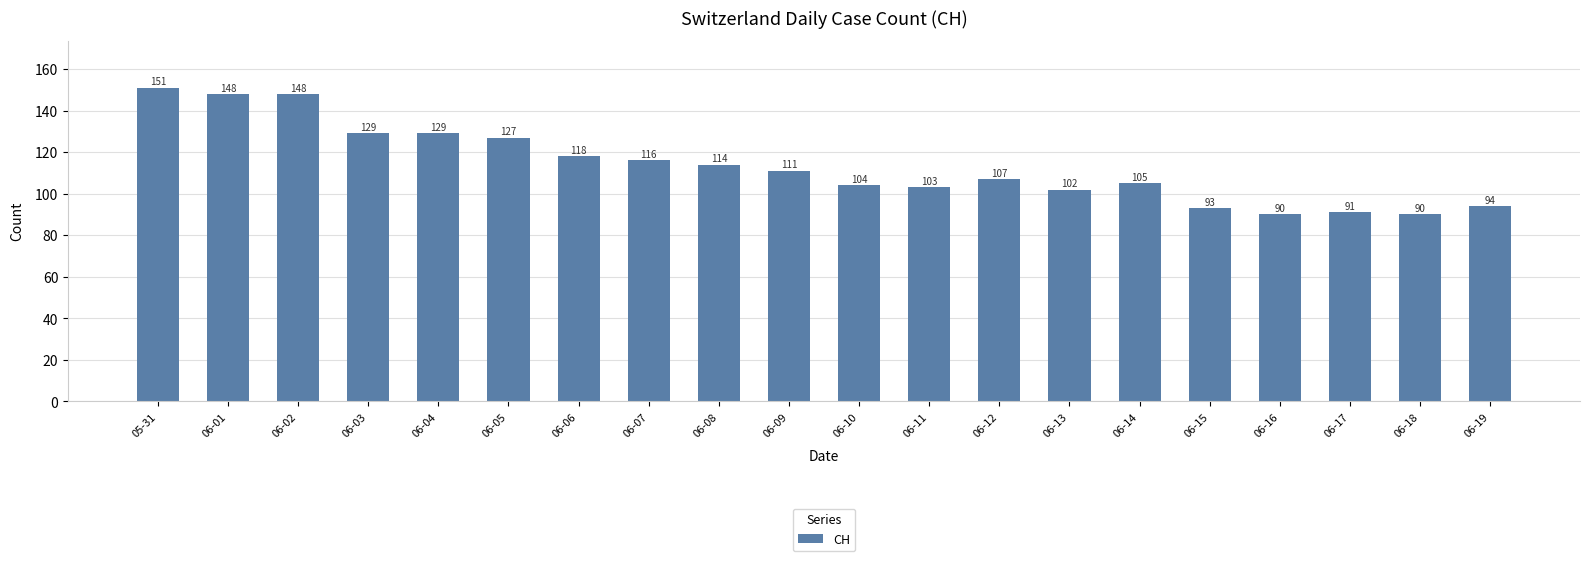

Reading left to right, transcribe all the data shown in this chart.

05-31=151	06-01=148	06-02=148	06-03=129	06-04=129	06-05=127	06-06=118	06-07=116	06-08=114	06-09=111	06-10=104	06-11=103	06-12=107	06-13=102	06-14=105	06-15=93	06-16=90	06-17=91	06-18=90	06-19=94